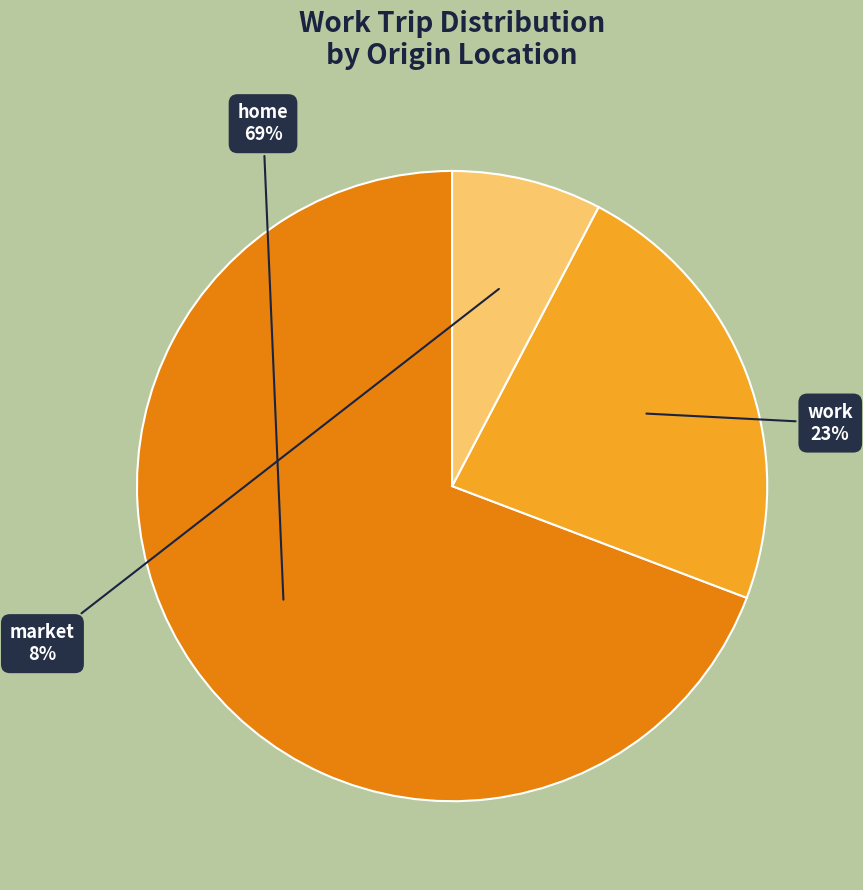

Does work account for over 50% of the chart?

No